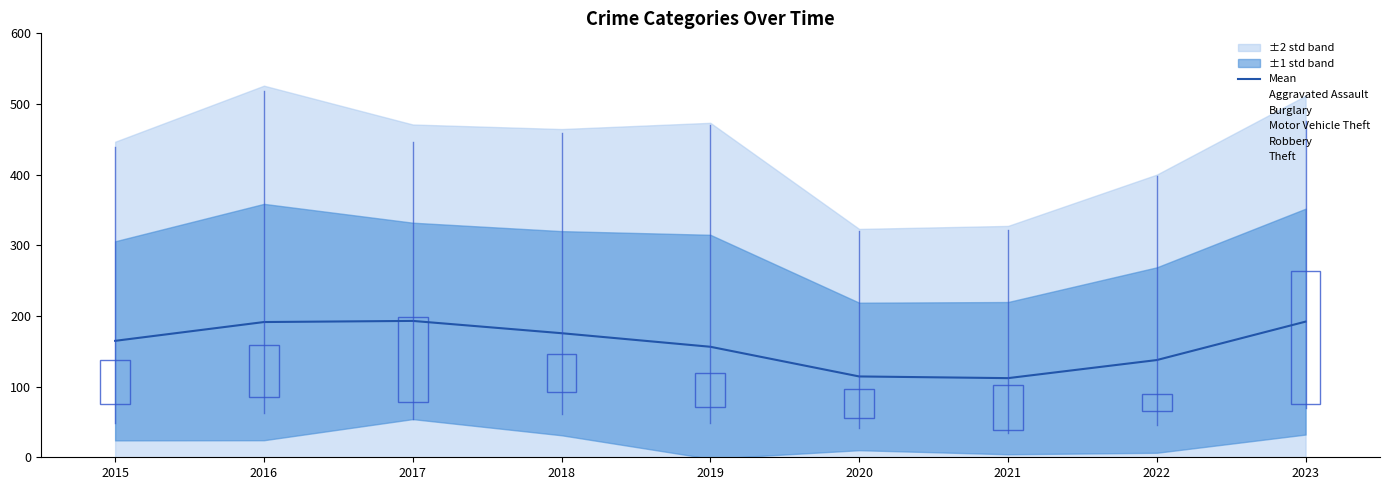

True or false: Mean has a value of 192.0 at 2023.

True